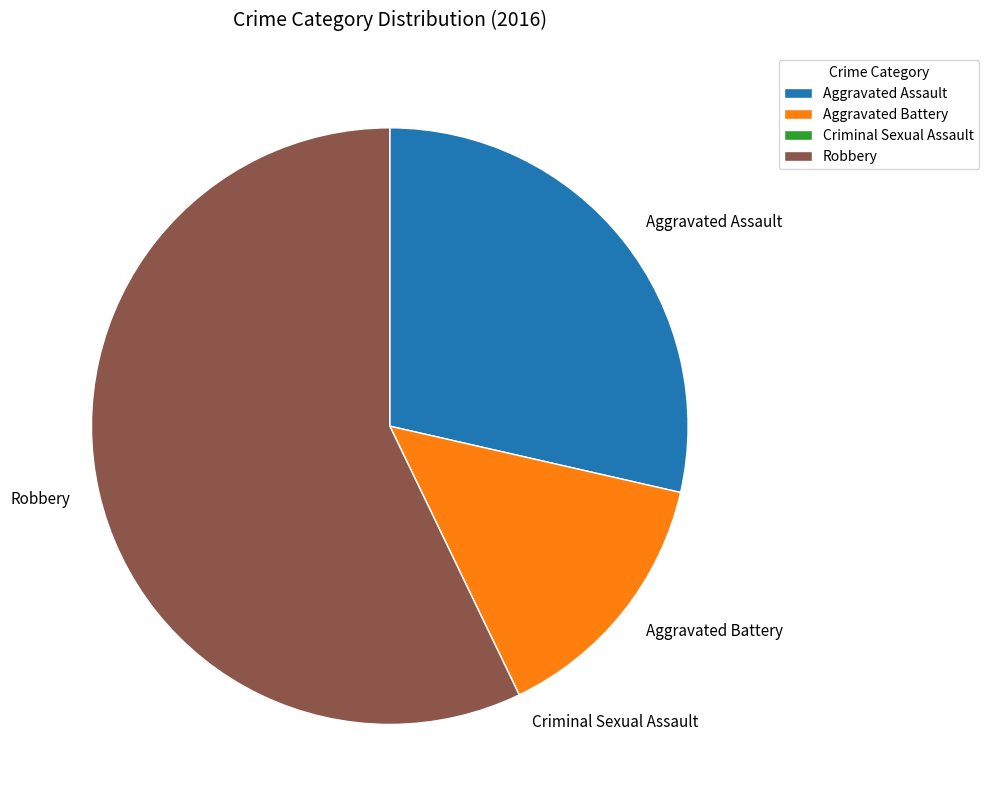

Does Aggravated Battery represent more than half of the total?

No